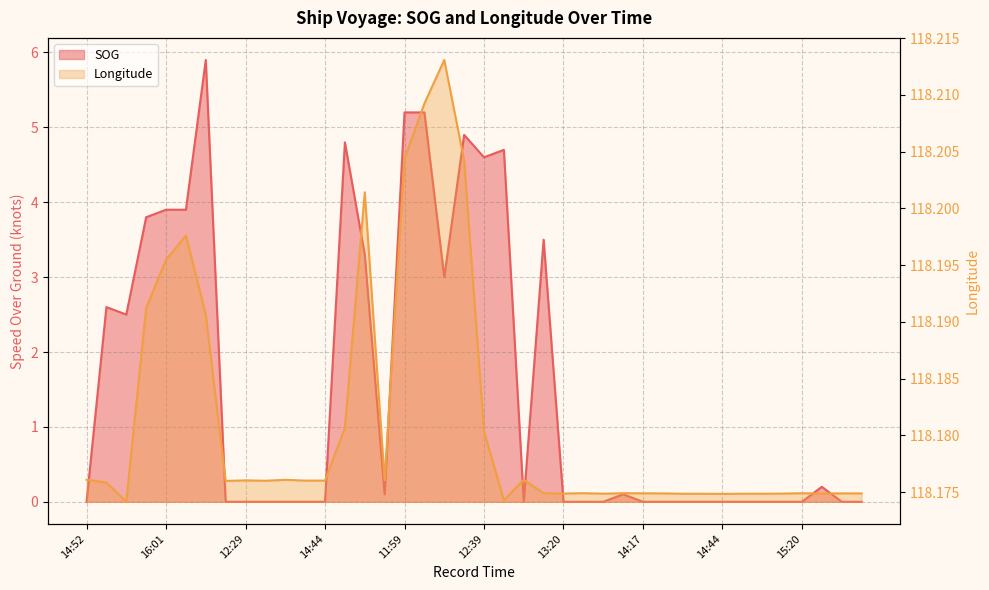

Reading right to left, list all the values displayed in this chart.

SOG: 15:50=0.0	15:47=0.0	15:35=0.2	15:20=0.0	15:14=0.0	15:11=0.0	14:47=0.0	14:44=0.0	14:41=0.0	14:35=0.0	14:23=0.0	14:17=0.0	13:56=0.1	13:53=0.0	13:32=0.0	13:20=0.0	13:08=3.5	13:02=0.0	12:43=4.7	12:39=4.6	12:19=4.9	12:07=3.0	12:03=5.2	11:59=5.2	09:44=0.1	15:42=3.3	15:25=4.8	14:44=0.0	14:32=0.0	13:41=0.0	12:40=0.0	12:29=0.0	12:16=0.0	16:22=5.9	16:03=3.9	16:01=3.9	15:57=3.8	15:29=2.5	15:25=2.6	14:52=0.0
Longitude: 15:50=118.2	15:47=118.2	15:35=118.2	15:20=118.2	15:14=118.2	15:11=118.2	14:47=118.2	14:44=118.2	14:41=118.2	14:35=118.2	14:23=118.2	14:17=118.2	13:56=118.2	13:53=118.2	13:32=118.2	13:20=118.2	13:08=118.2	13:02=118.2	12:43=118.2	12:39=118.2	12:19=118.2	12:07=118.2	12:03=118.2	11:59=118.2	09:44=118.2	15:42=118.2	15:25=118.2	14:44=118.2	14:32=118.2	13:41=118.2	12:40=118.2	12:29=118.2	12:16=118.2	16:22=118.2	16:03=118.2	16:01=118.2	15:57=118.2	15:29=118.2	15:25=118.2	14:52=118.2